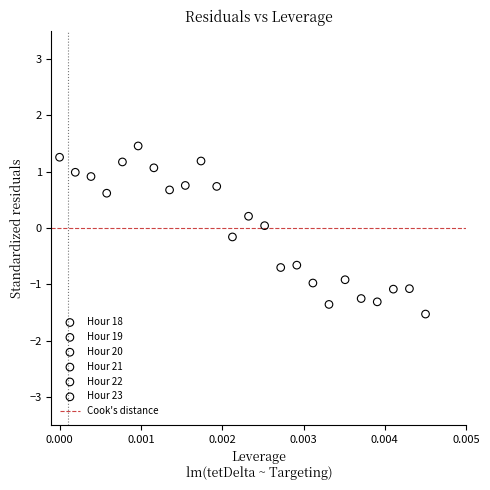

Which series reaches the maximum Y coordinate?

Hour 22